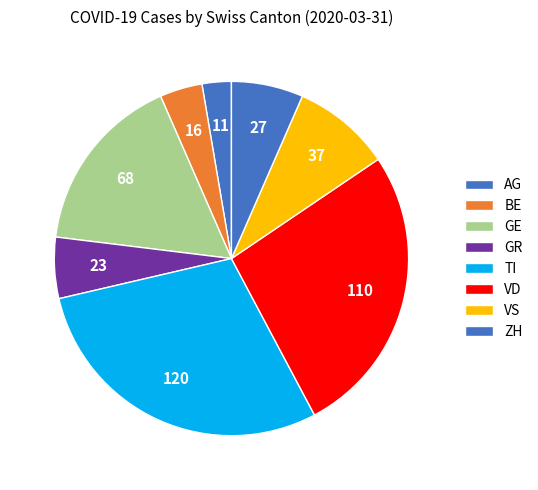

To the nearest percent, what percentage of the pie is GE?

17%